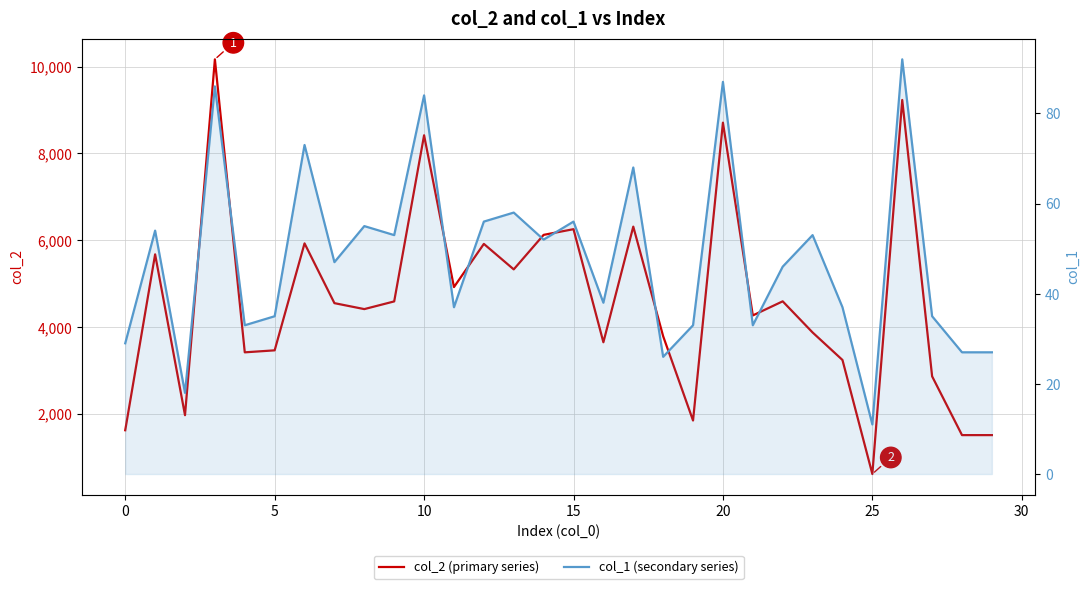

Rank the series by their maximum value, from highest to lowest.

col_2 (primary series), col_1 (secondary series)